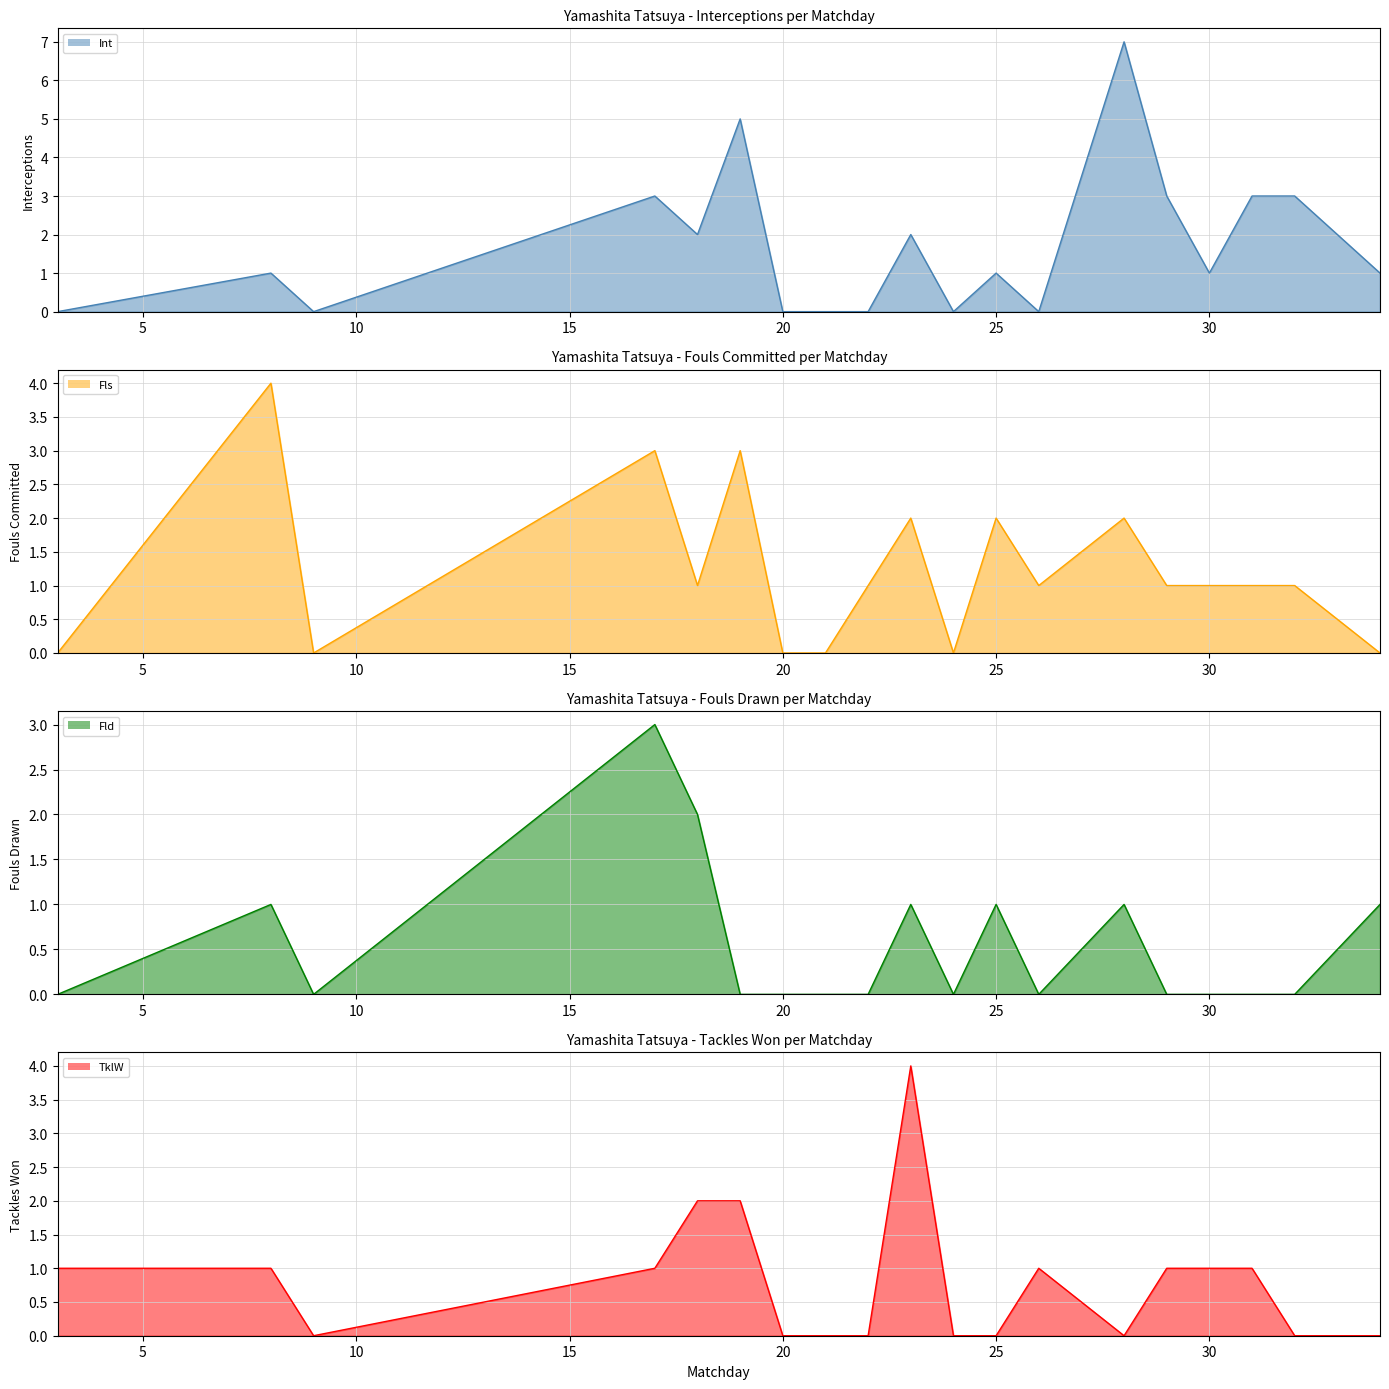

Does the chart have visible grid lines?

Yes